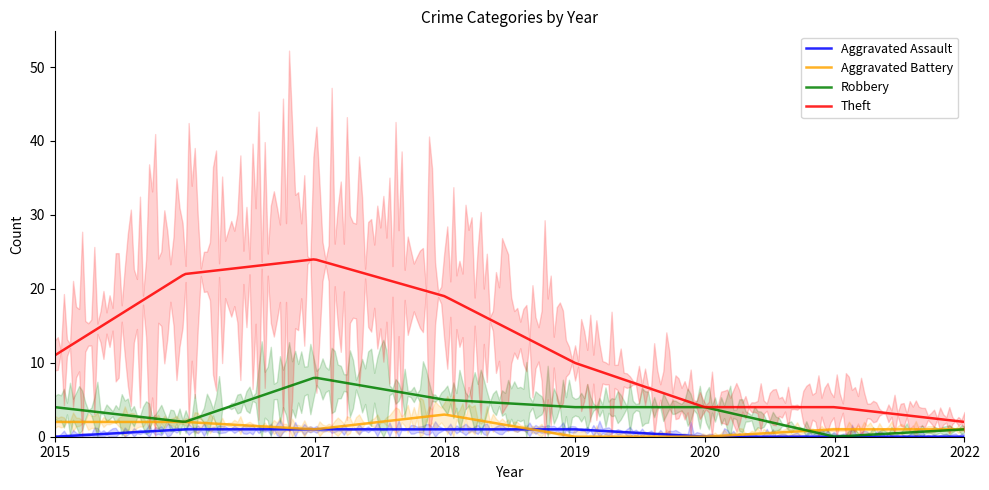

What is the total value across all series at 2021?

5